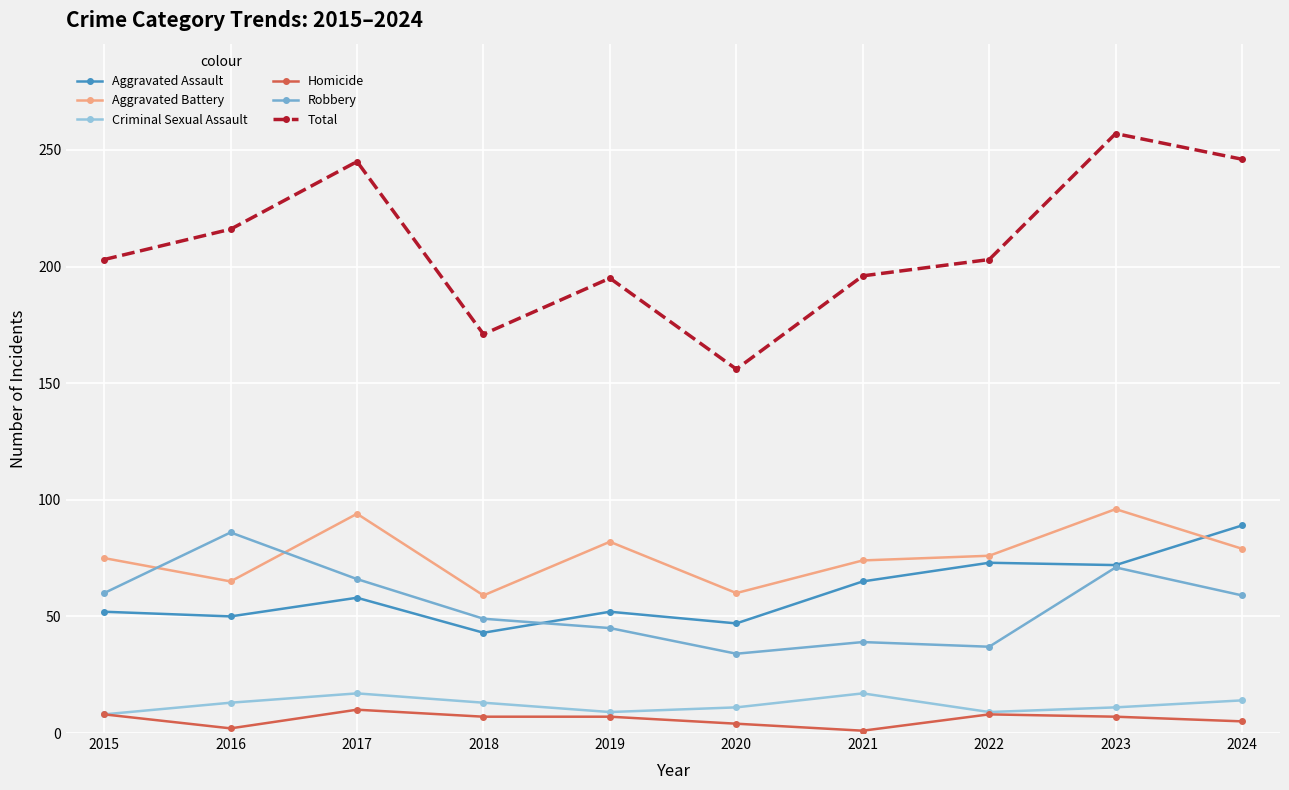

What is the difference between the second highest and minimum values in the Aggravated Battery series?

35